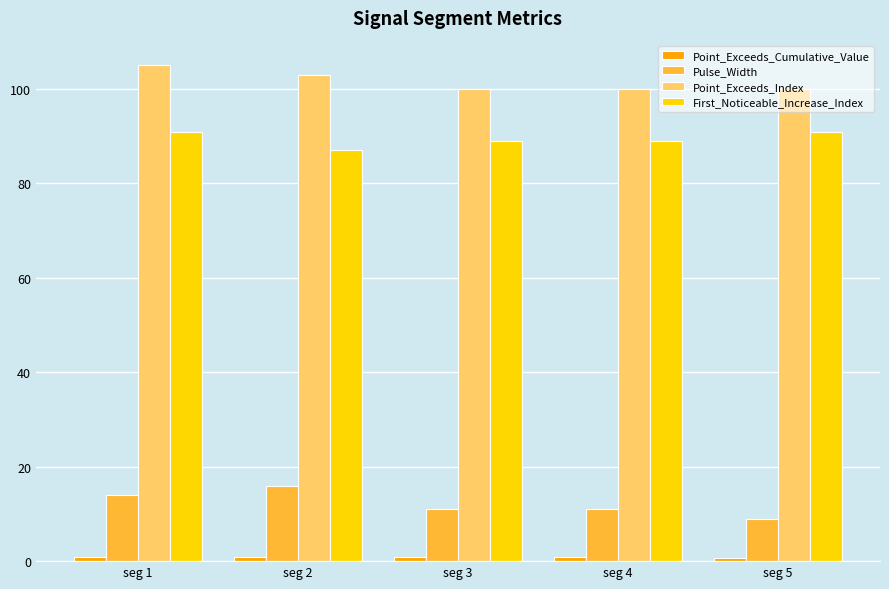

What is the sum of the First_Noticeable_Increase_Index values at seg 5 and seg 3?

180.0